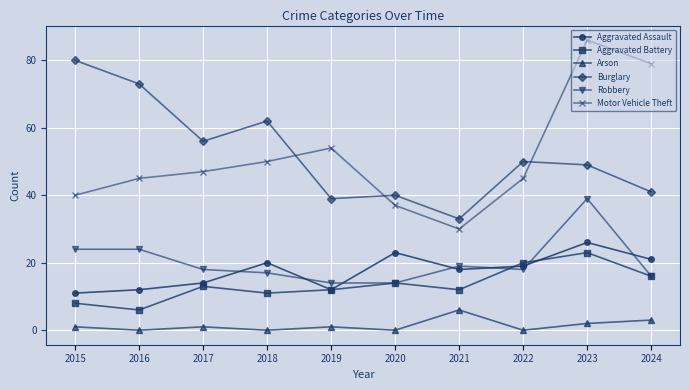

Which category has the highest value in the Arson series?

2021